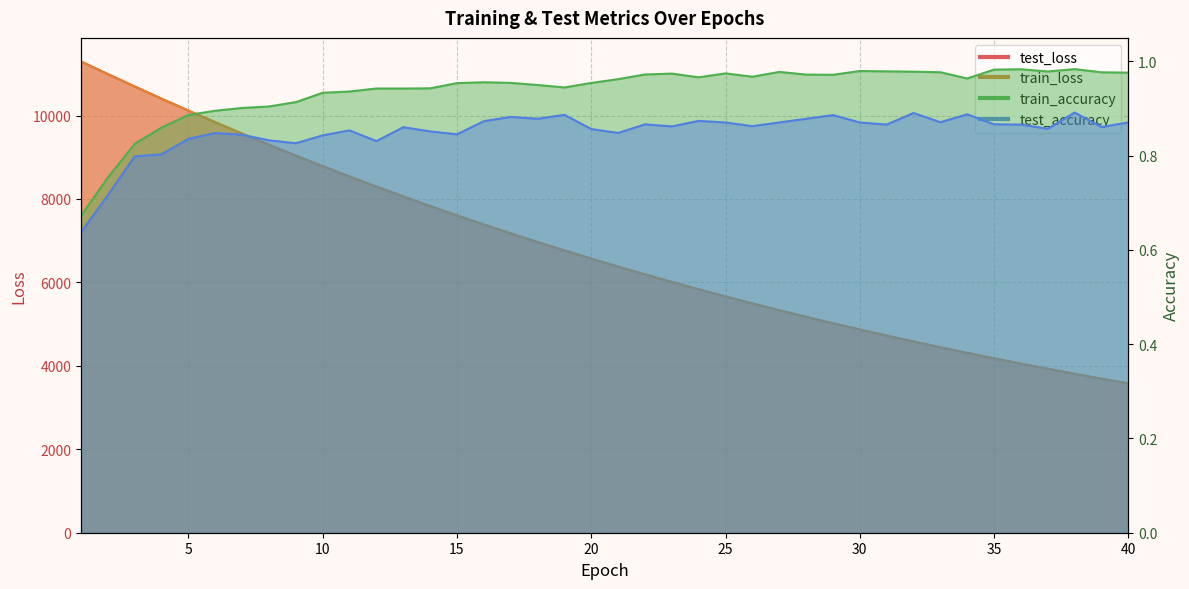

How many values in the test_loss series are below 6569?

20